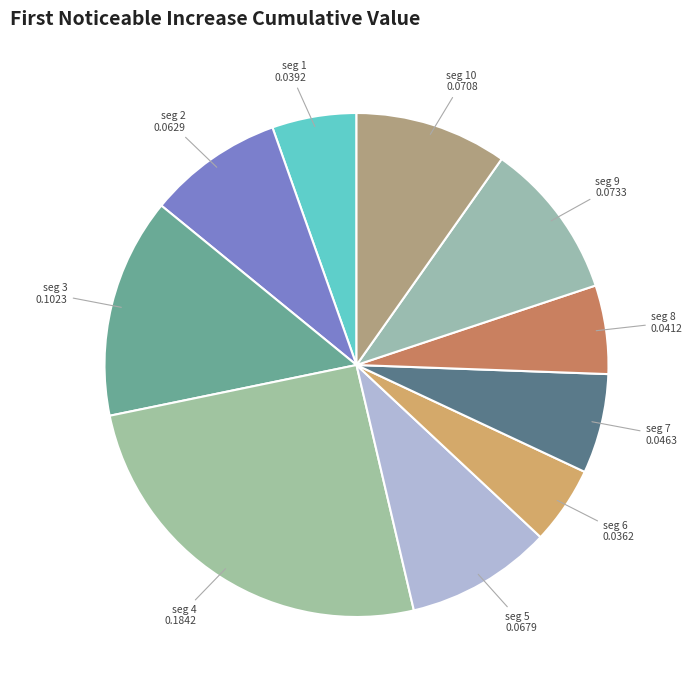

How many segments does this pie chart have?

10